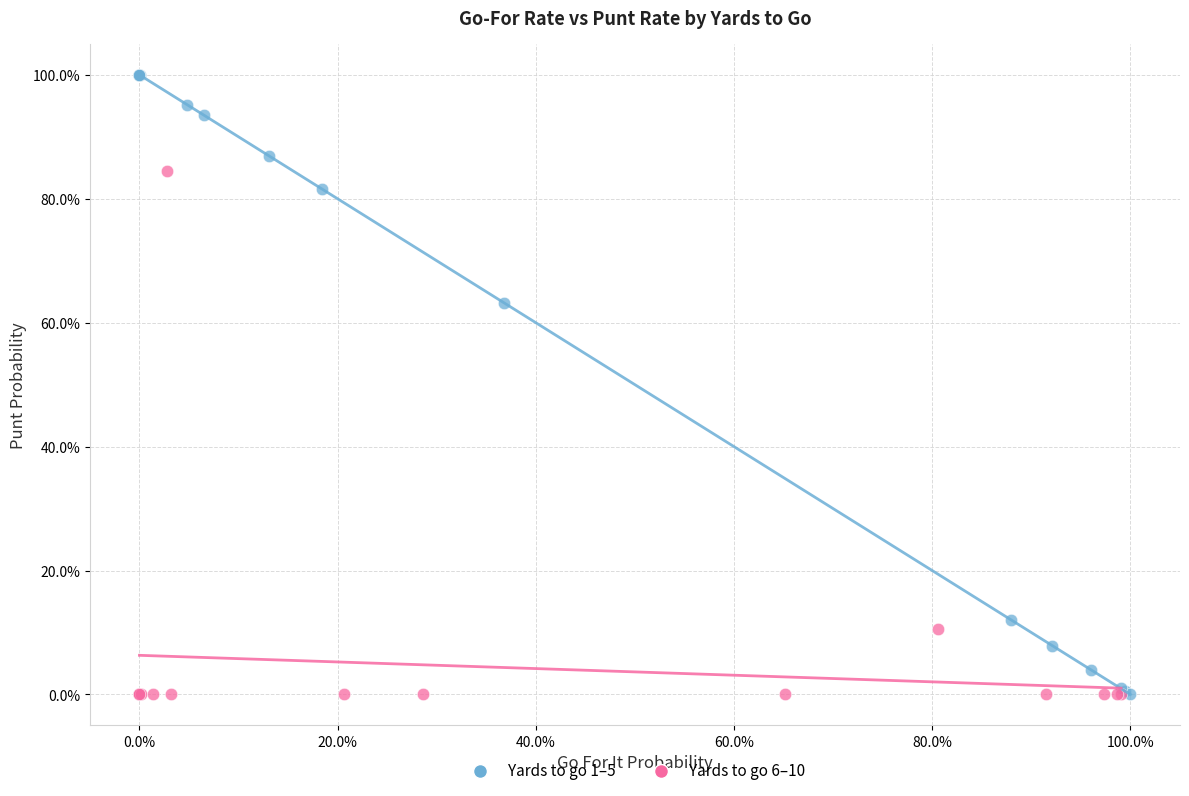

Which series has the largest Y range (max minus min)?

Yards to go 1–5